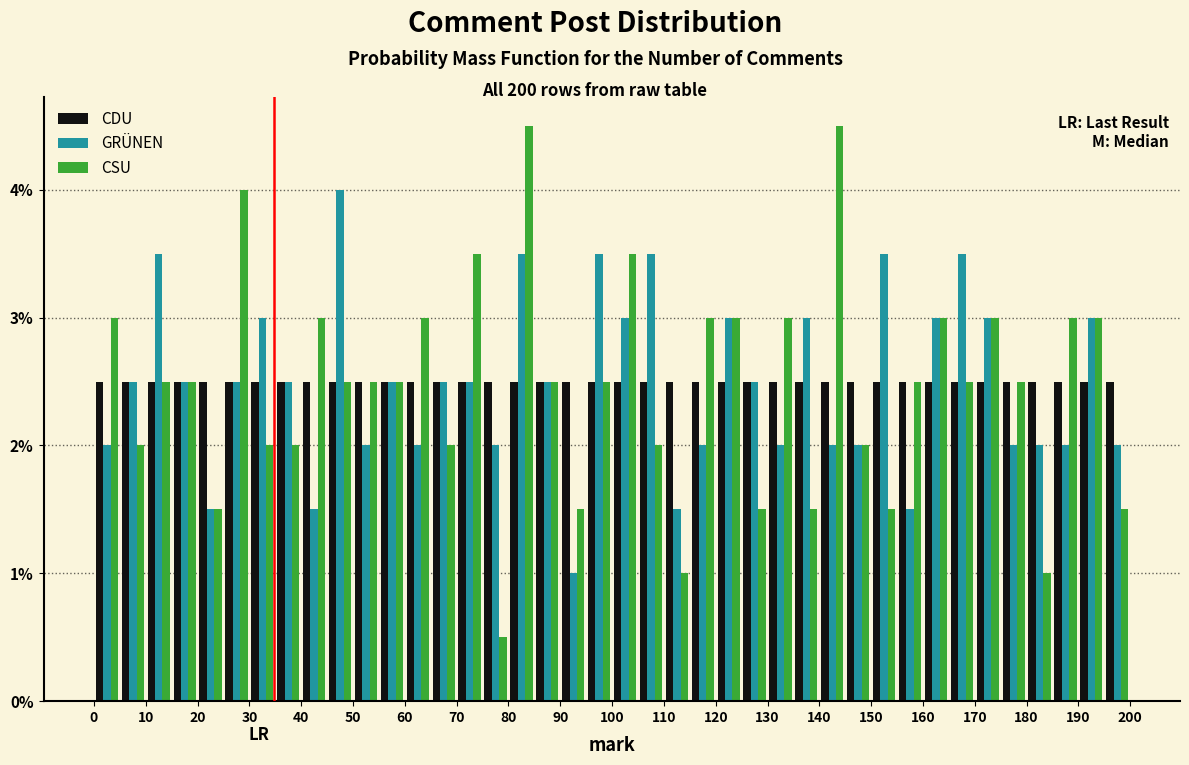

Reading left to right, list every range on the x-axis with the height of the bar of each series over it. The values are not printed on the chart, so give them approximately, as read against the axis.

0 to 5: CDU=2.5	GRÜNEN=2.0	CSU=3.0
5 to 10: CDU=2.5	GRÜNEN=2.5	CSU=2.0
10 to 15: CDU=2.5	GRÜNEN=3.5	CSU=2.5
15 to 20: CDU=2.5	GRÜNEN=2.5	CSU=2.5
20 to 25: CDU=2.5	GRÜNEN=1.5	CSU=1.5
25 to 30: CDU=2.5	GRÜNEN=2.5	CSU=4.0
30 to 35: CDU=2.5	GRÜNEN=3.0	CSU=2.0
35 to 40: CDU=2.5	GRÜNEN=2.5	CSU=2.0
40 to 45: CDU=2.5	GRÜNEN=1.5	CSU=3.0
45 to 50: CDU=2.5	GRÜNEN=4.0	CSU=2.5
50 to 55: CDU=2.5	GRÜNEN=2.0	CSU=2.5
55 to 60: CDU=2.5	GRÜNEN=2.5	CSU=2.5
60 to 65: CDU=2.5	GRÜNEN=2.0	CSU=3.0
65 to 70: CDU=2.5	GRÜNEN=2.5	CSU=2.0
70 to 75: CDU=2.5	GRÜNEN=2.5	CSU=3.5
75 to 80: CDU=2.5	GRÜNEN=2.0	CSU=0.5
80 to 85: CDU=2.5	GRÜNEN=3.5	CSU=4.5
85 to 90: CDU=2.5	GRÜNEN=2.5	CSU=2.5
90 to 95: CDU=2.5	GRÜNEN=1.0	CSU=1.5
95 to 100: CDU=2.5	GRÜNEN=3.5	CSU=2.5
100 to 105: CDU=2.5	GRÜNEN=3.0	CSU=3.5
105 to 110: CDU=2.5	GRÜNEN=3.5	CSU=2.0
110 to 115: CDU=2.5	GRÜNEN=1.5	CSU=1.0
115 to 120: CDU=2.5	GRÜNEN=2.0	CSU=3.0
120 to 125: CDU=2.5	GRÜNEN=3.0	CSU=3.0
125 to 130: CDU=2.5	GRÜNEN=2.5	CSU=1.5
130 to 135: CDU=2.5	GRÜNEN=2.0	CSU=3.0
135 to 140: CDU=2.5	GRÜNEN=3.0	CSU=1.5
140 to 145: CDU=2.5	GRÜNEN=2.0	CSU=4.5
145 to 150: CDU=2.5	GRÜNEN=2.0	CSU=2.0
150 to 155: CDU=2.5	GRÜNEN=3.5	CSU=1.5
155 to 160: CDU=2.5	GRÜNEN=1.5	CSU=2.5
160 to 165: CDU=2.5	GRÜNEN=3.0	CSU=3.0
165 to 170: CDU=2.5	GRÜNEN=3.5	CSU=2.5
170 to 175: CDU=2.5	GRÜNEN=3.0	CSU=3.0
175 to 180: CDU=2.5	GRÜNEN=2.0	CSU=2.5
180 to 185: CDU=2.5	GRÜNEN=2.0	CSU=1.0
185 to 190: CDU=2.5	GRÜNEN=2.0	CSU=3.0
190 to 195: CDU=2.5	GRÜNEN=3.0	CSU=3.0
195 to 200: CDU=2.5	GRÜNEN=2.0	CSU=1.5